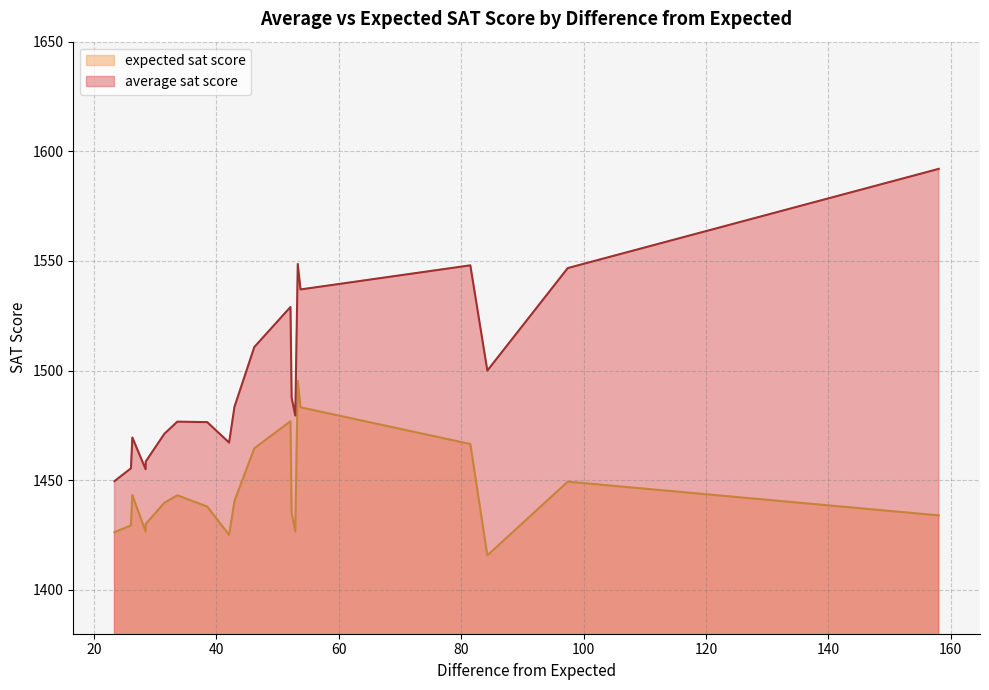

What is the smallest value displayed?

1415.7